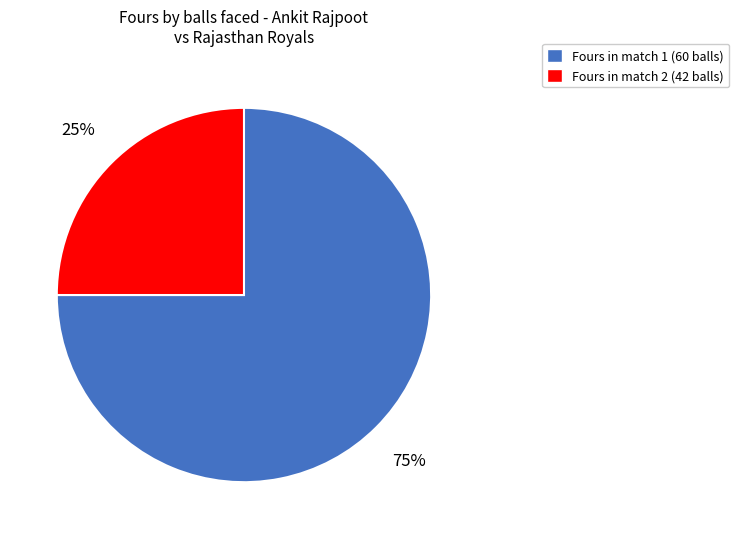

Is there a majority slice in this chart?

Yes